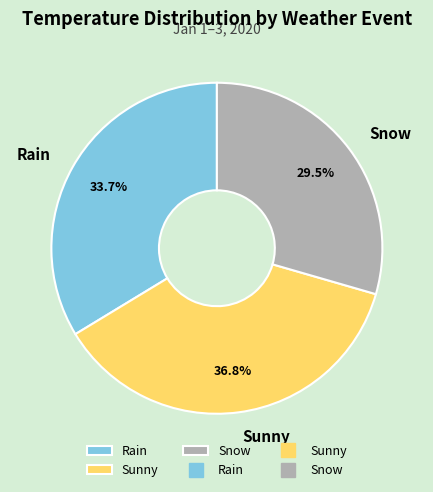

Rank the categories by value from highest to lowest.

Sunny, Rain, Snow